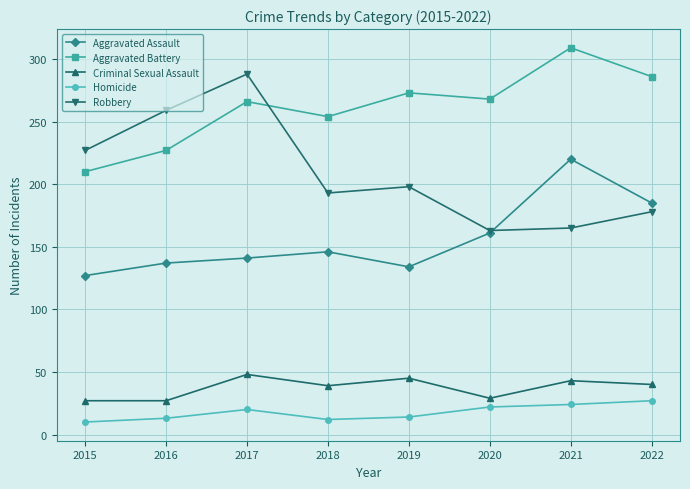

What is the value of the Homicide point at the 2nd from the left?

13